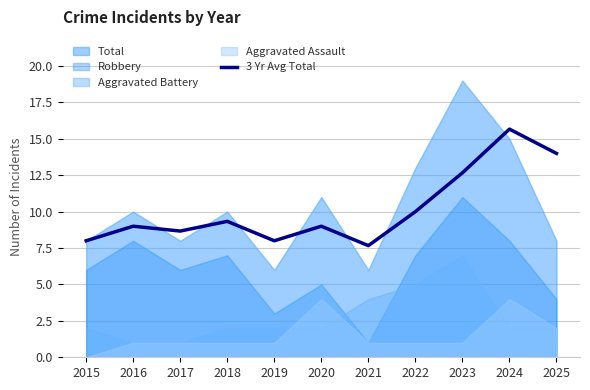

At which category does the chart reach its minimum across all series?

2021